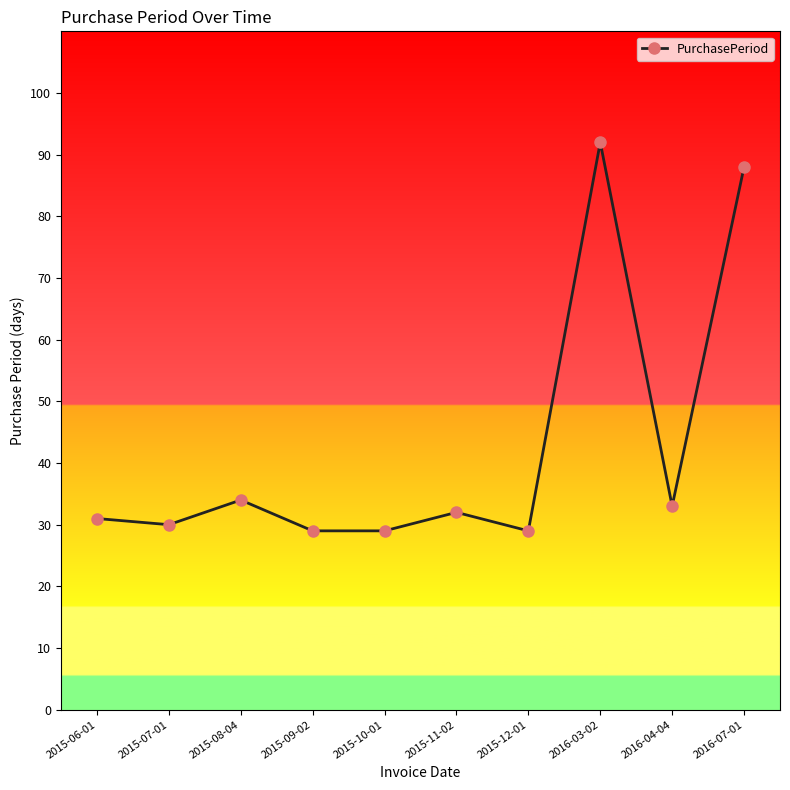

What is the value of the 5th point from the left?

29